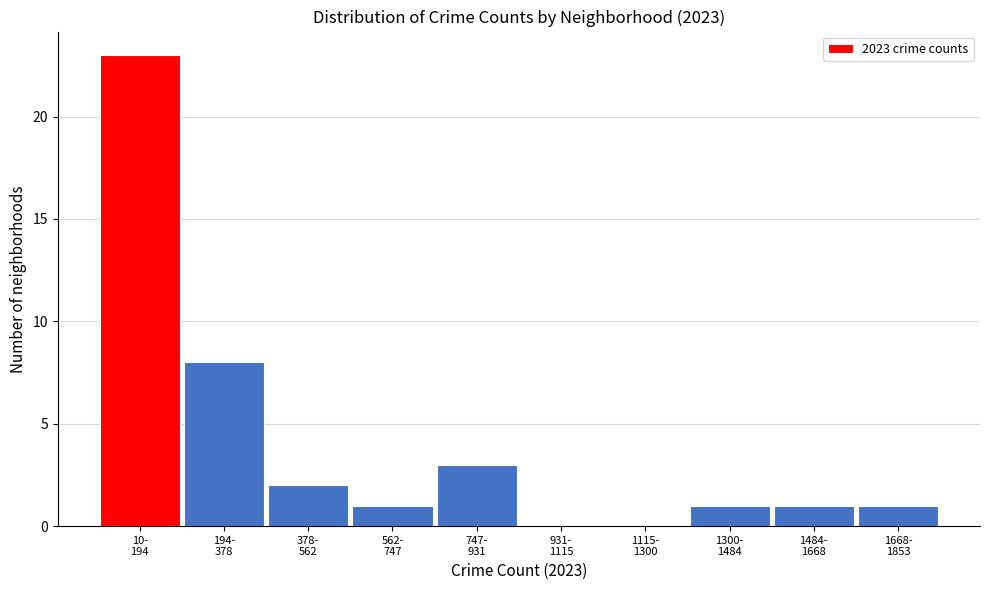

What is the greatest value displayed?

23